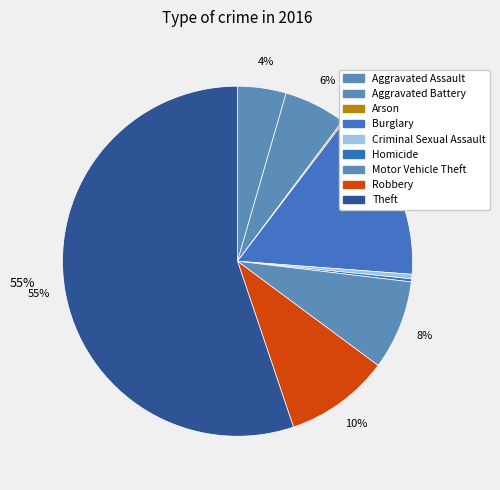

Do Motor Vehicle Theft and Aggravated Battery together represent more than half of the pie?

No